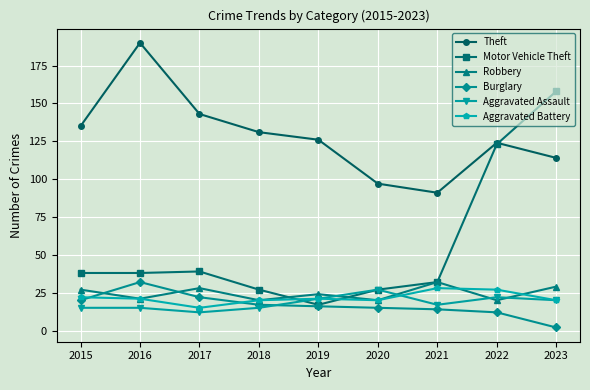

The value of Aggravated Assault at 2018 is 15. True or false?

True